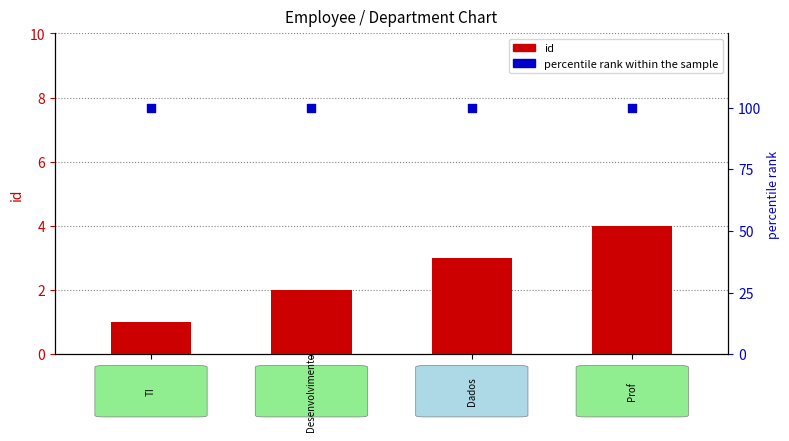

What are all the series names shown in the legend?

id, percentile rank within the sample